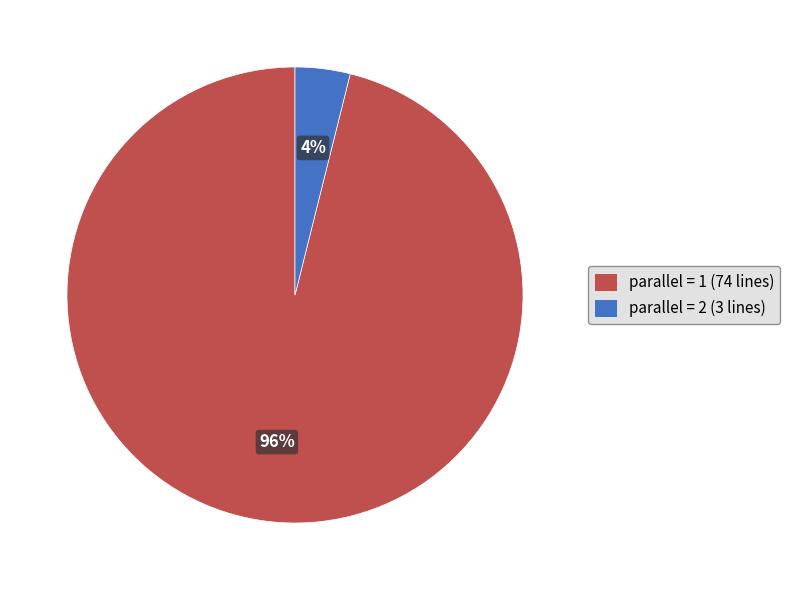

Rank the categories by value from highest to lowest.

parallel = 1 (74 lines), parallel = 2 (3 lines)